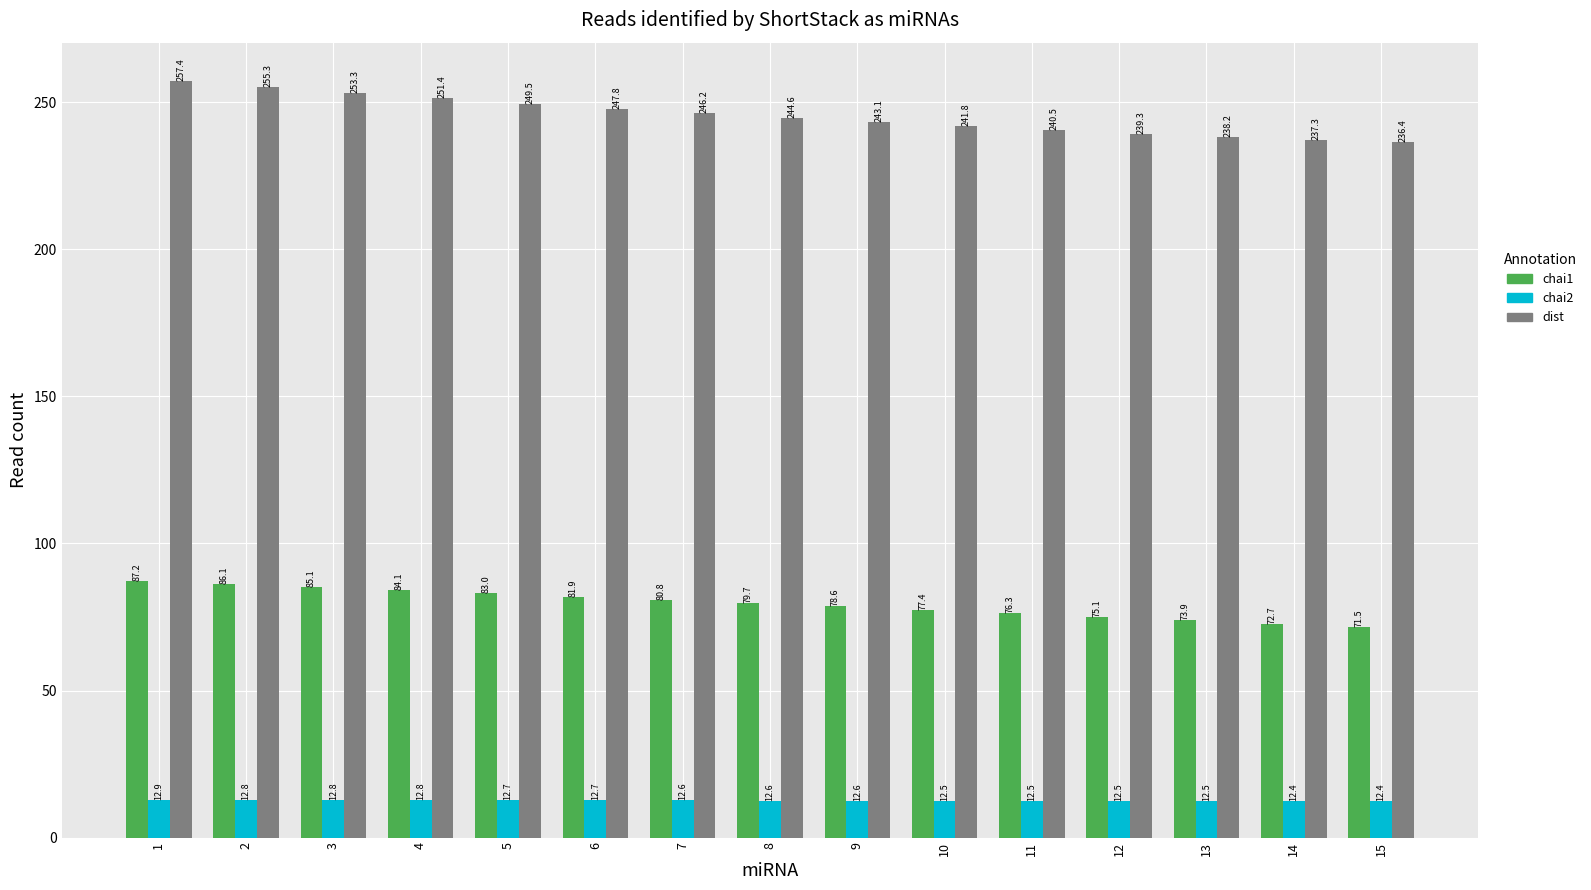

How many bars are there in each group?

3